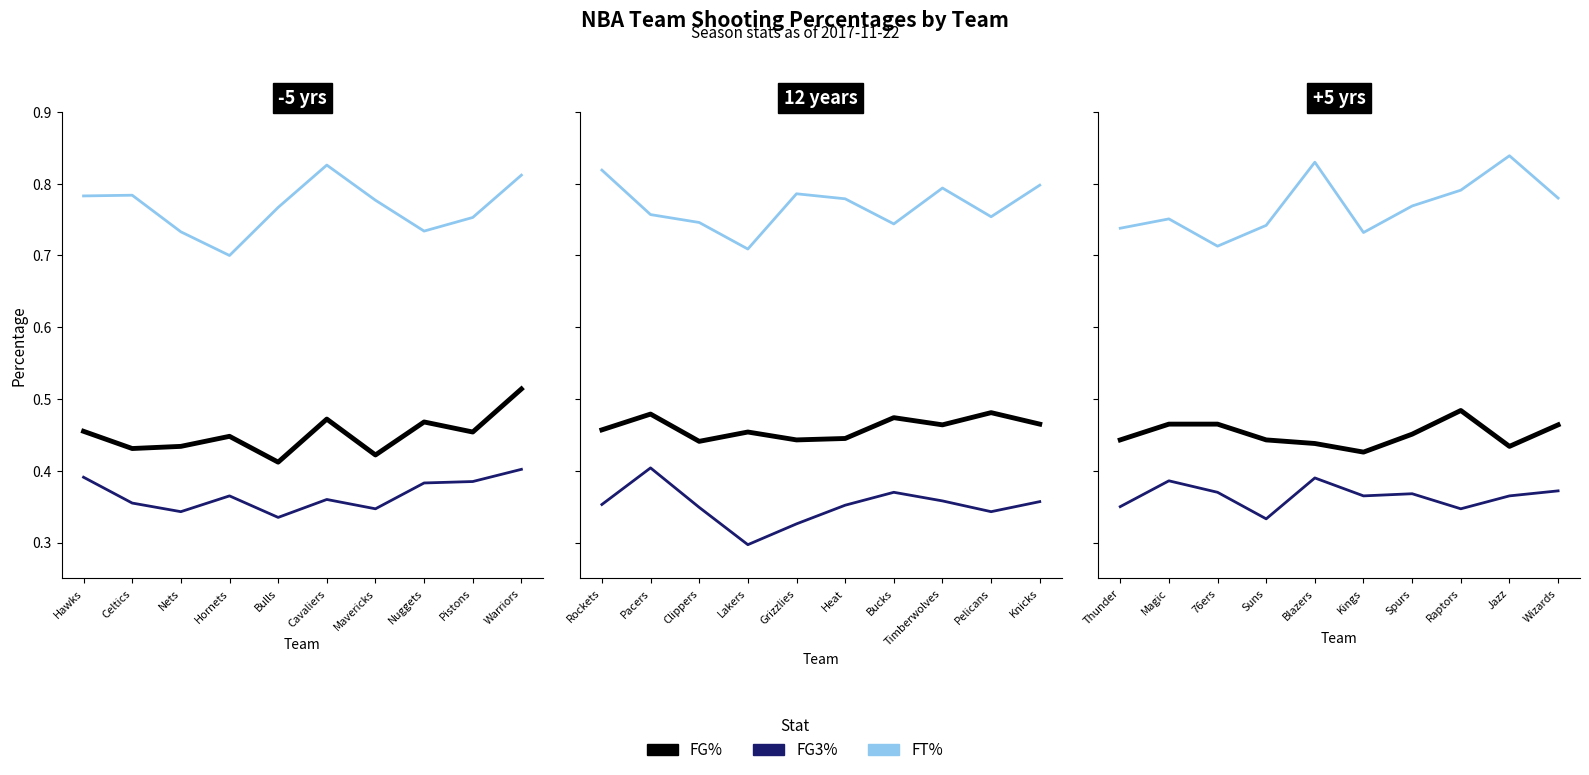

Rank the series by their maximum value, from lowest to highest.

FG3%, FG%, FT%